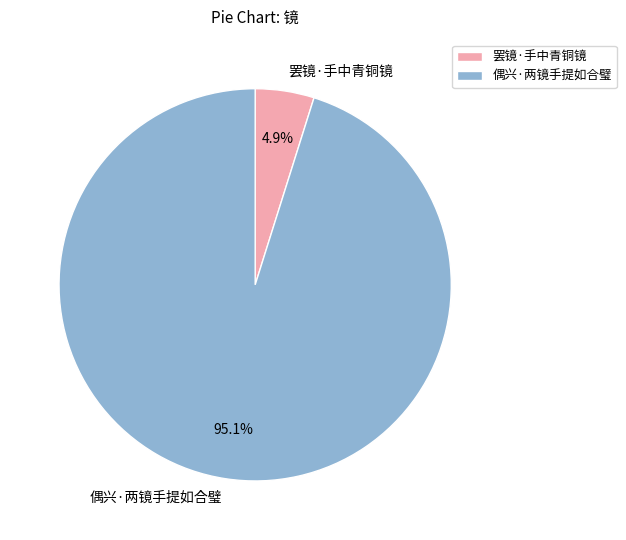

Rank the categories by value from lowest to highest.

罢镜·手中青铜镜, 偶兴·两镜手提如合璧